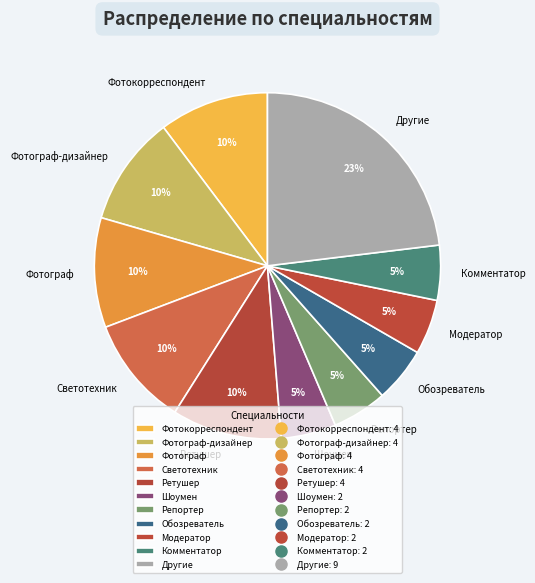

Count the number of slices in the pie.

11